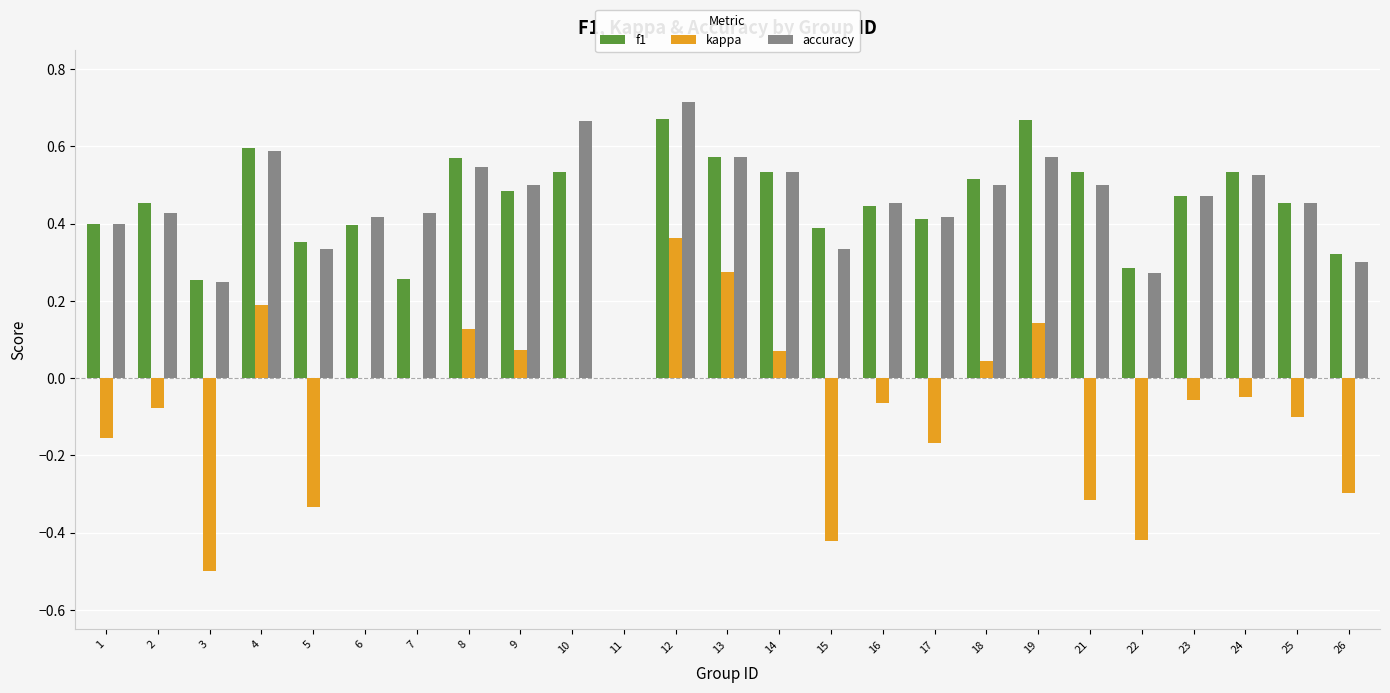

The value of accuracy at 12 is 0.4. True or false?

False